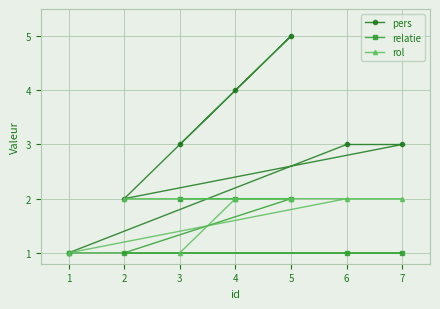

True or false: rol and pers cross at least once.

False